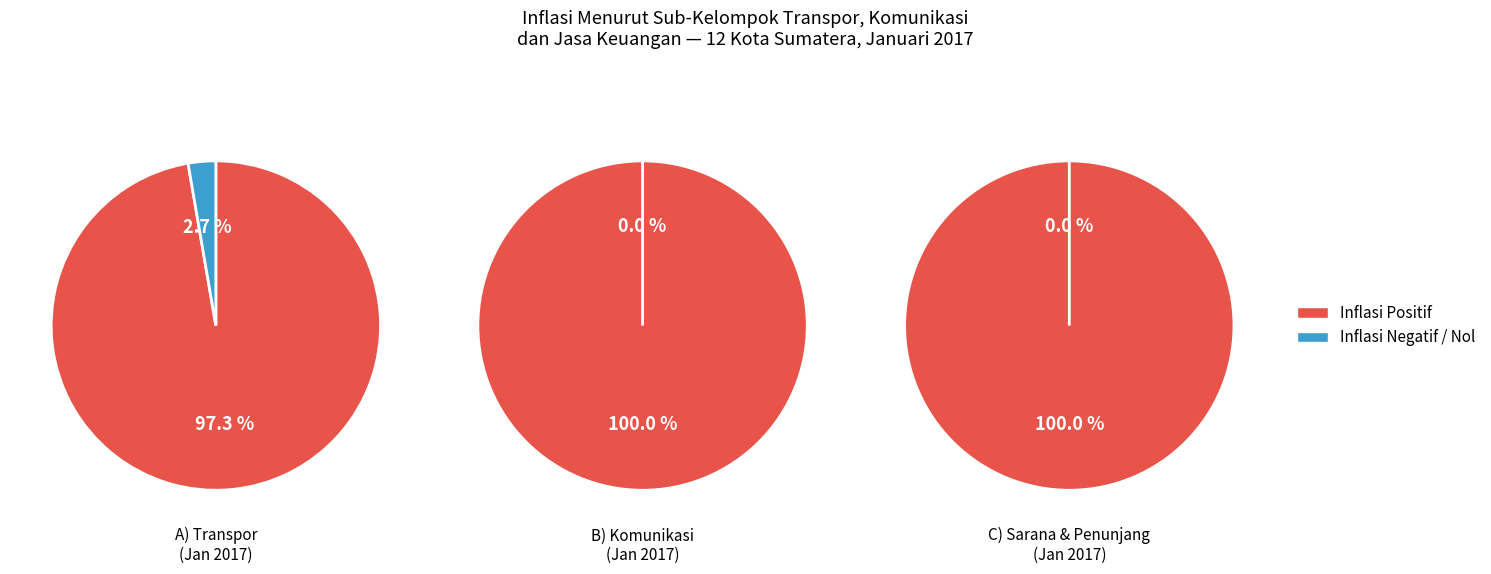

True or false: 8 accounts for 32% of the total.

False